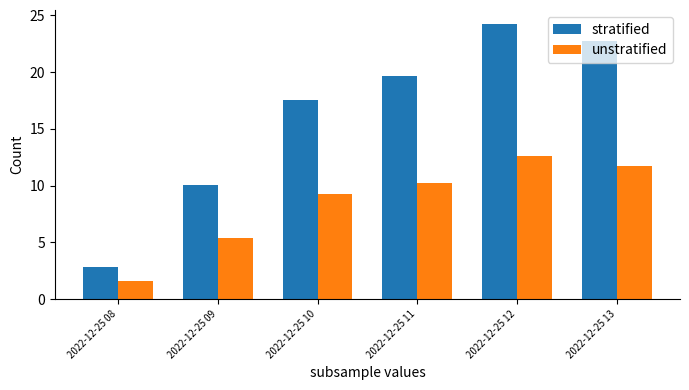

Is the value of stratified at 2022-12-25 13 greater than the value of unstratified at 2022-12-25 11?

Yes